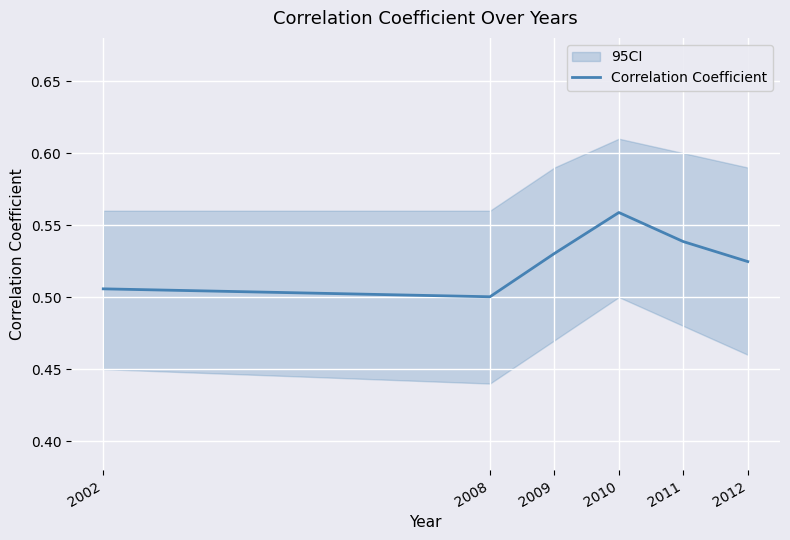

True or false: Correlation Coefficient has a value of 0.3 at 2010.

False